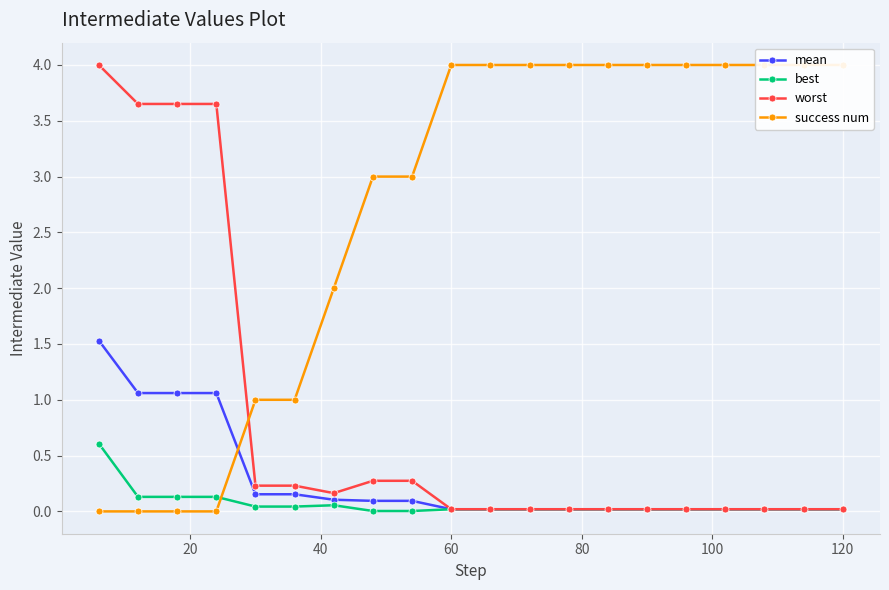

After their last crossing, which series has the higher values: worst or success num?

success num